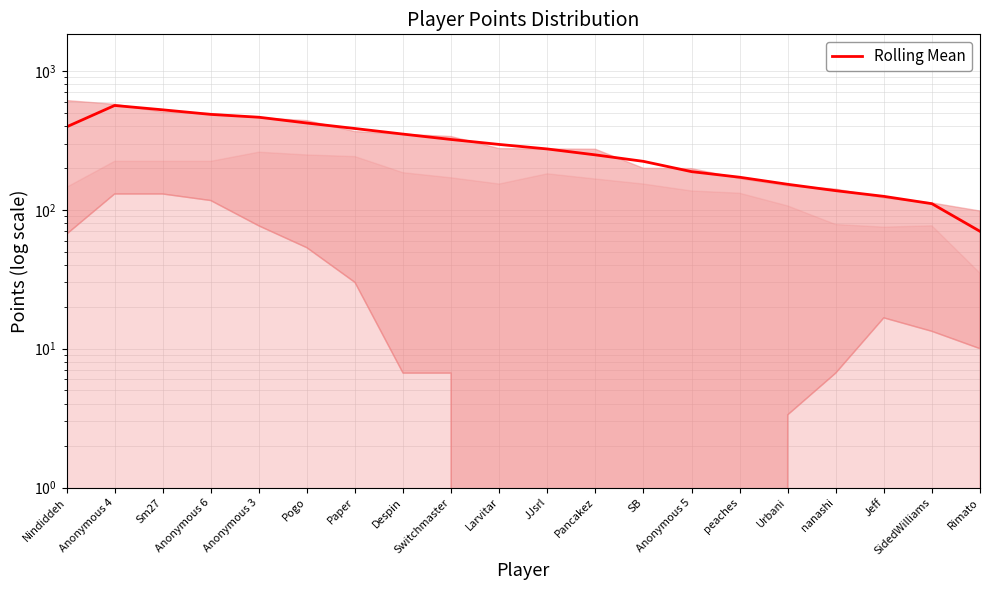

Which label corresponds to the smallest value in the chart?

Rimato